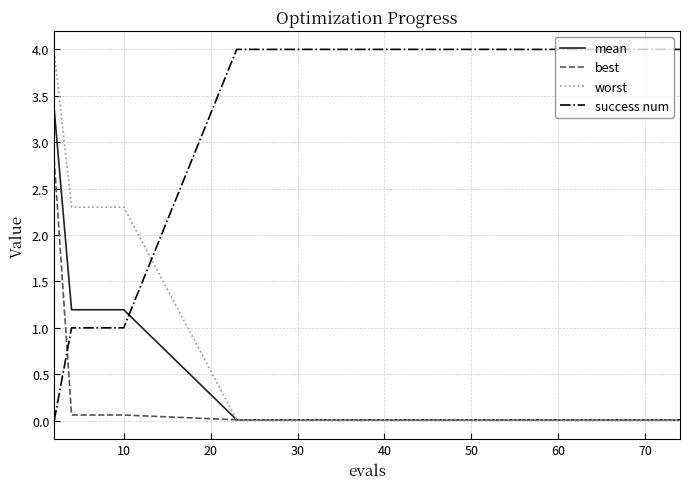

How many intersections are there between success num and worst?

1